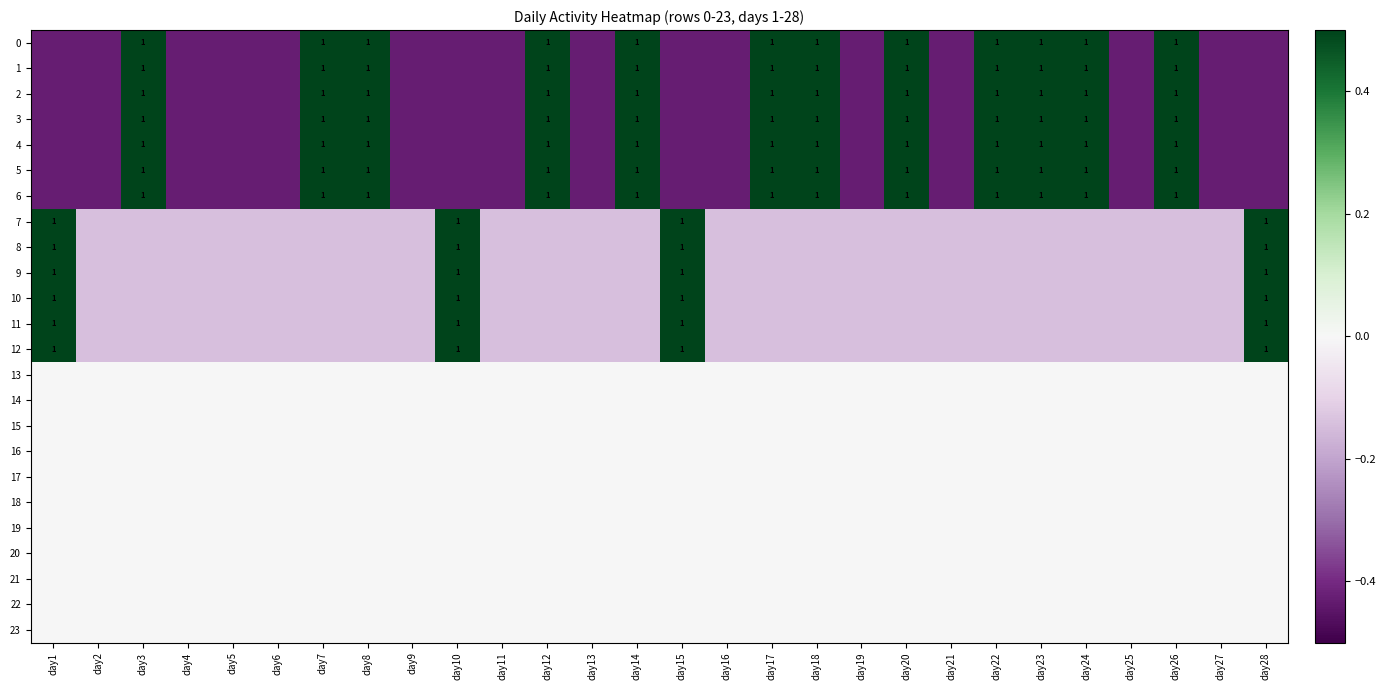

How many series are shown in this chart?

24